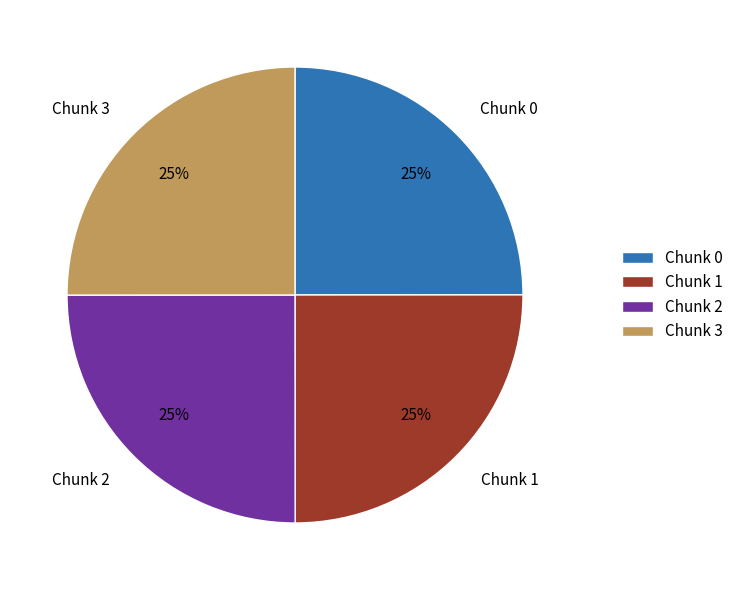

How many slices are in this pie chart?

4